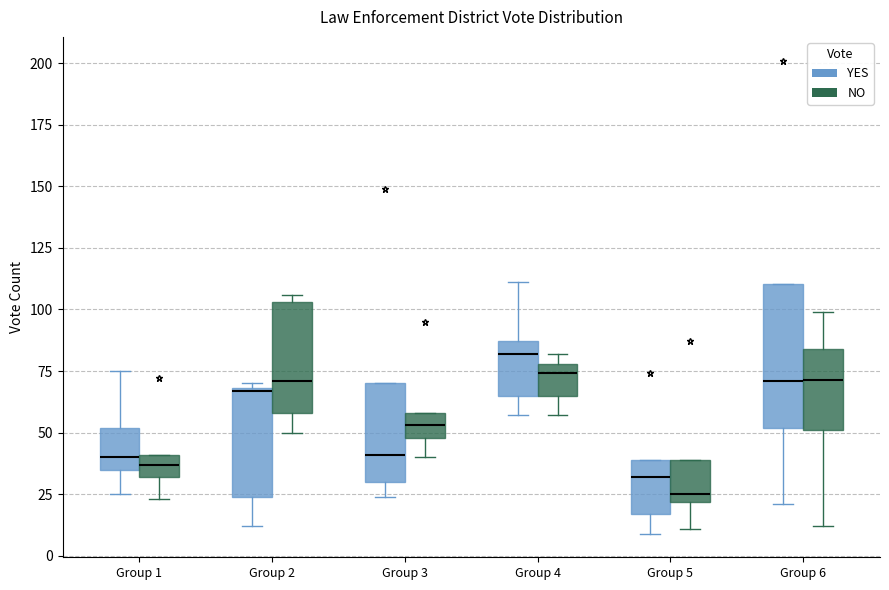

Where does the lower whisker of the box for Group 2 (NO) end on the y-axis? The values are not printed on the chart, so give them approximately, as read against the axis.

50